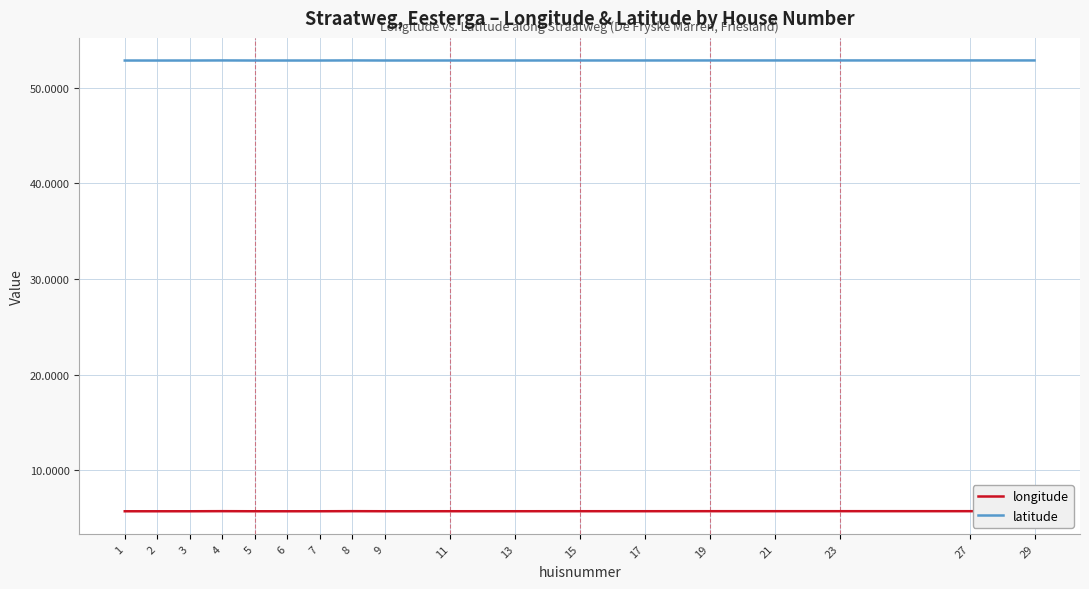

What is the minimum value shown in the chart?

5.7